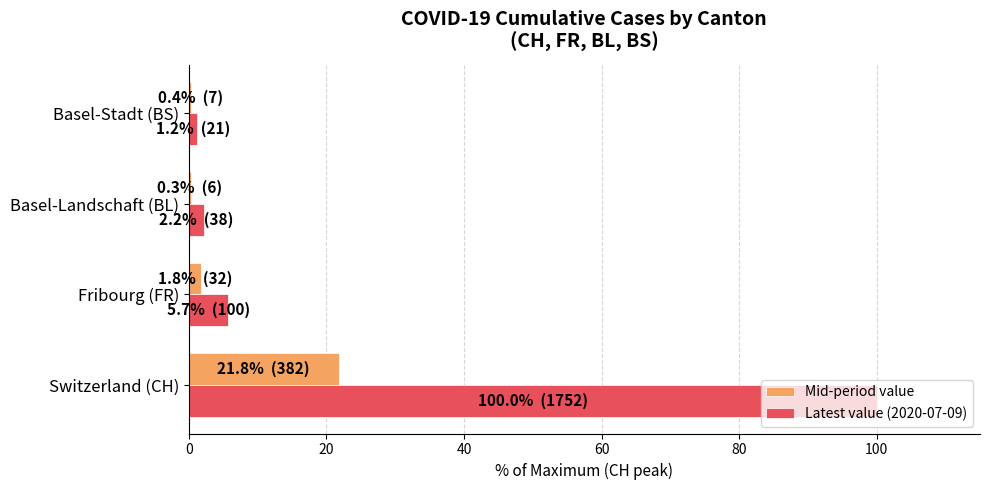

What is the sum of all Latest value (2020-07-09) values?

109.1